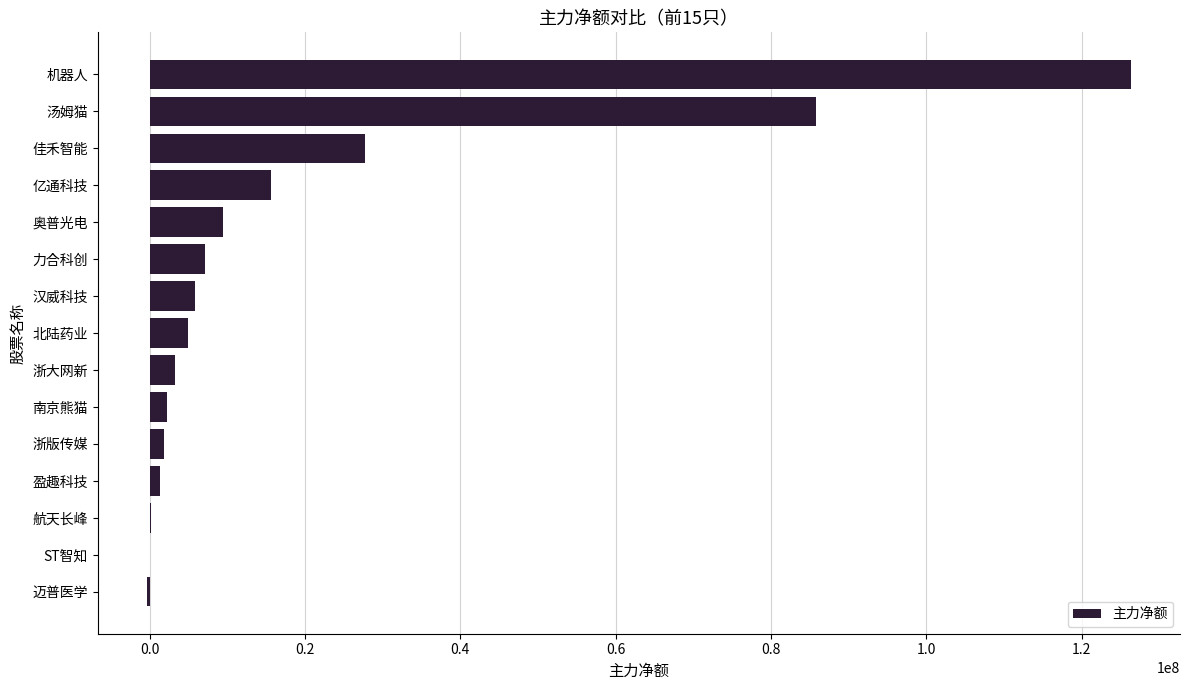

Is it true that the value at 亿通科技 is 21409075?

False